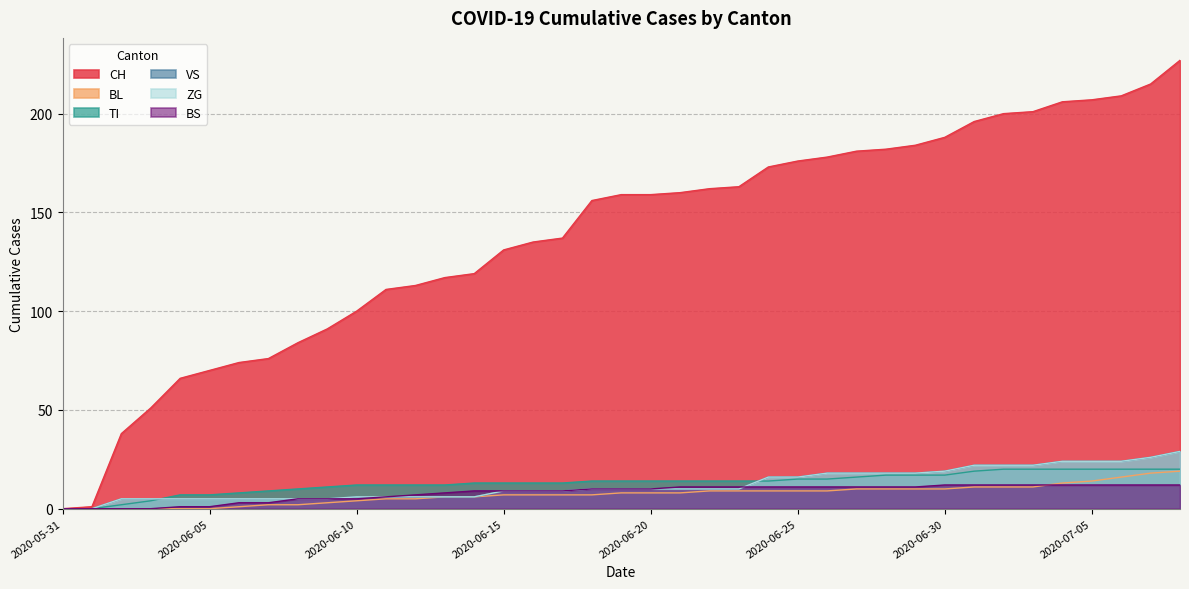

Reading right to left, list all the values displayed in this chart.

CH: 227	215	209	207	206	201	200	196	188	184	182	181	178	176	173	163	162	160	159	159	156	137	135	131	119	117	113	111	100	91	84	76	74	70	66	51	38	1	0
BL: 19	18	16	14	13	11	11	11	10	10	10	10	9	9	9	9	9	8	8	8	7	7	7	7	6	6	5	5	4	3	2	2	1	0	0	0	0	0	0
TI: 20	20	20	20	20	20	20	19	17	17	17	16	15	15	14	14	14	14	14	14	14	13	13	13	13	12	12	12	12	11	10	9	8	7	7	4	2	0	0
VS: 29	26	24	24	24	22	22	22	19	18	18	18	18	16	16	10	10	10	10	10	10	9	9	9	6	6	6	6	6	5	5	5	5	5	5	5	5	0	0
ZG: 29	26	24	24	24	22	22	22	19	18	18	18	18	16	16	10	10	10	10	10	10	9	9	9	6	6	6	6	6	5	5	5	5	5	5	5	5	0	0
BS: 12	12	12	12	12	12	12	12	12	11	11	11	11	11	11	11	11	11	10	10	10	9	9	9	9	8	7	6	5	5	5	3	3	1	1	0	0	0	0